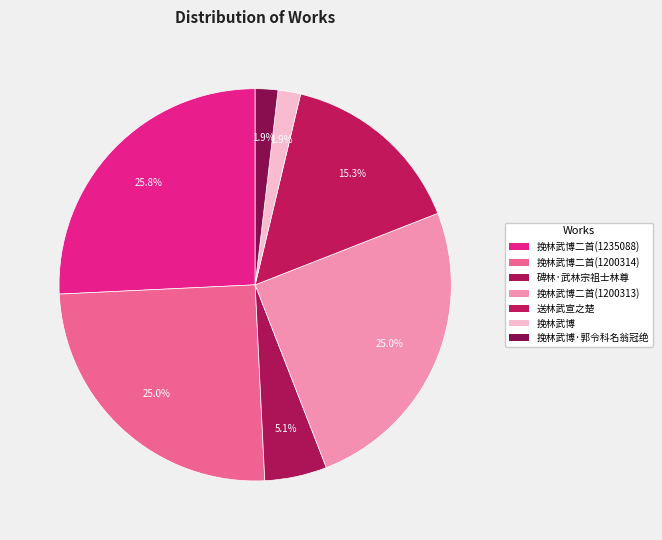

Combined, what portion of the pie is 送林武宣之楚 and 挽林武博二首(1235088)?

41.1%